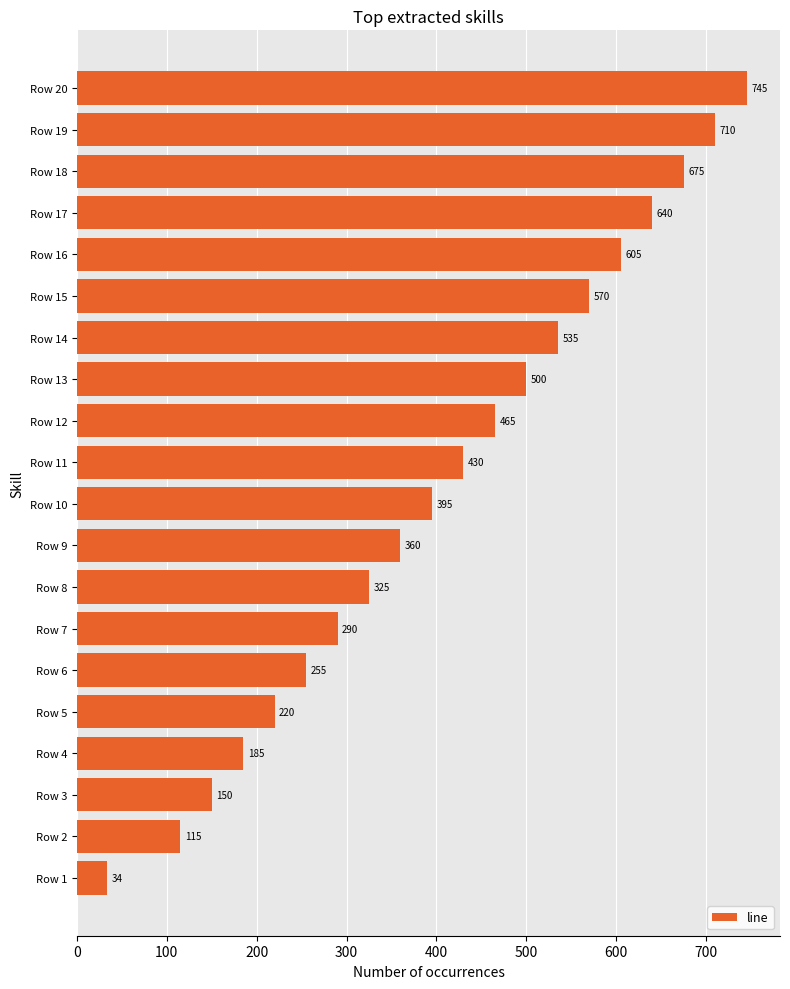

Which category has the lowest value across all series?

Row 1